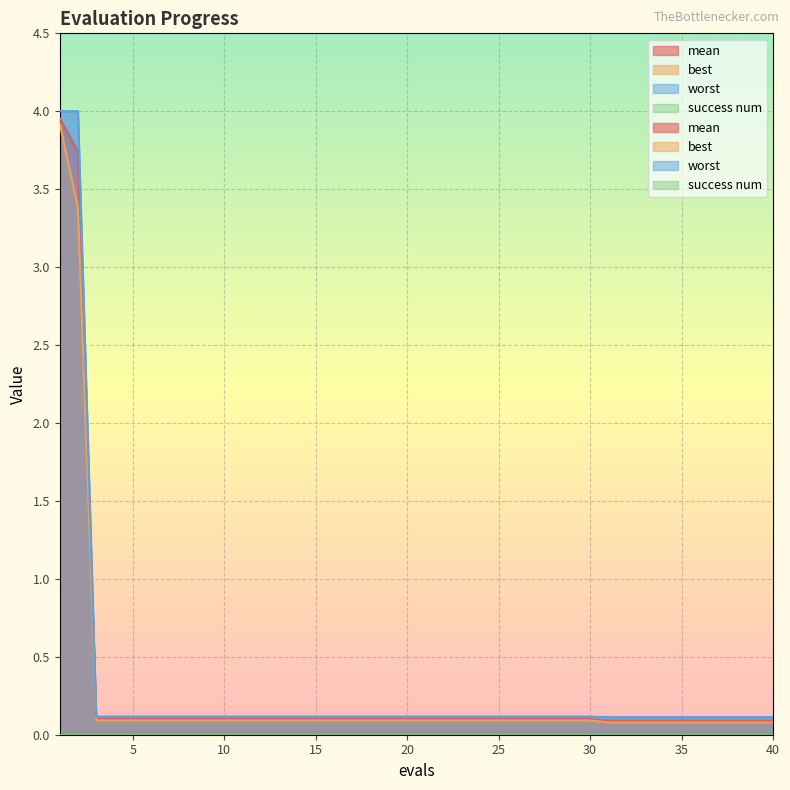

True or false: mean and worst cross at least once.

False